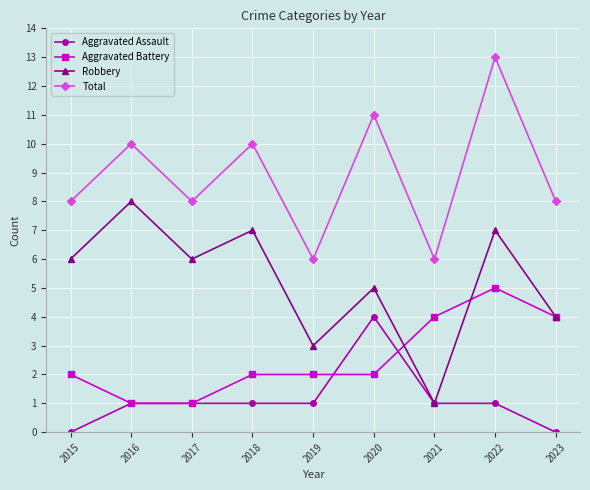

Reading left to right, extract all data points from this chart.

Aggravated Assault: 2015=0	2016=1	2017=1	2018=1	2019=1	2020=4	2021=1	2022=1	2023=0
Aggravated Battery: 2015=2	2016=1	2017=1	2018=2	2019=2	2020=2	2021=4	2022=5	2023=4
Robbery: 2015=6	2016=8	2017=6	2018=7	2019=3	2020=5	2021=1	2022=7	2023=4
Total: 2015=8	2016=10	2017=8	2018=10	2019=6	2020=11	2021=6	2022=13	2023=8